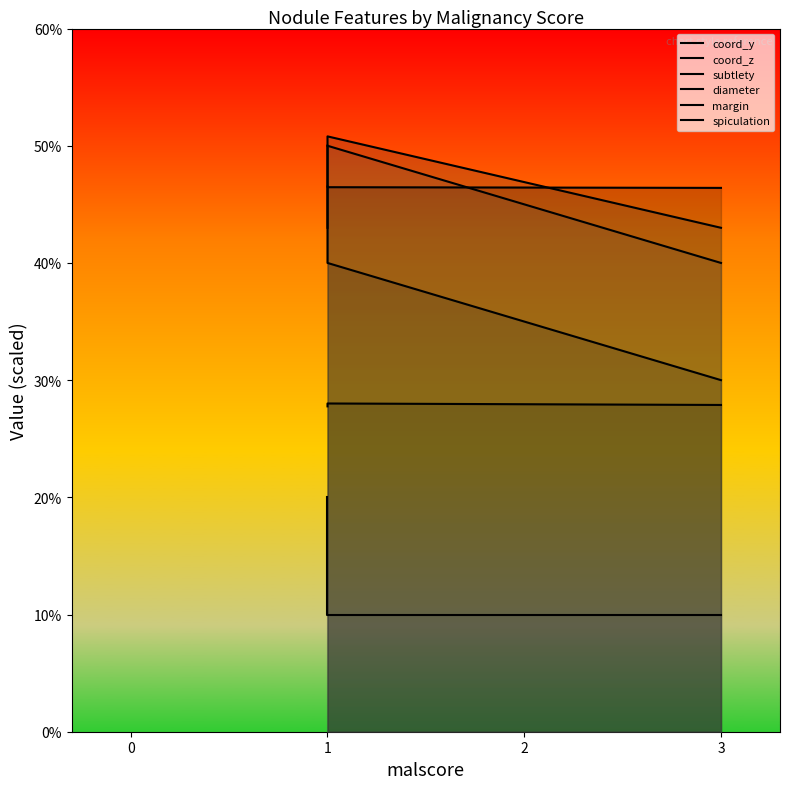

How many data points in margin are less than 5?

1